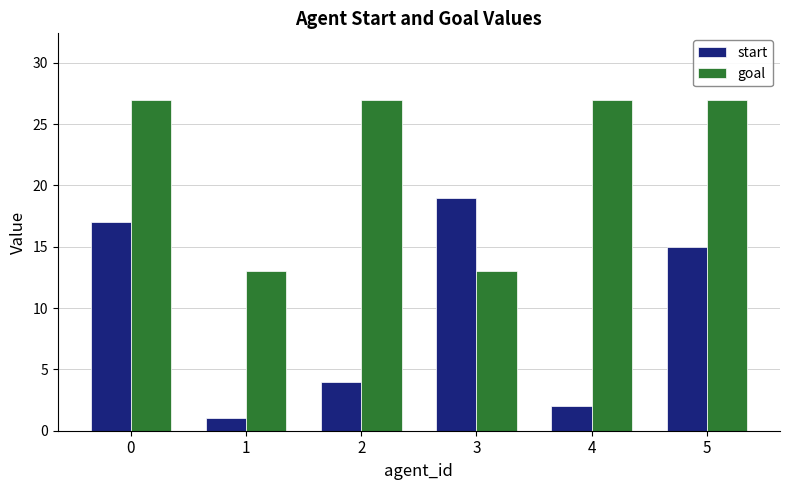

Which category has the lowest value across all series?

1